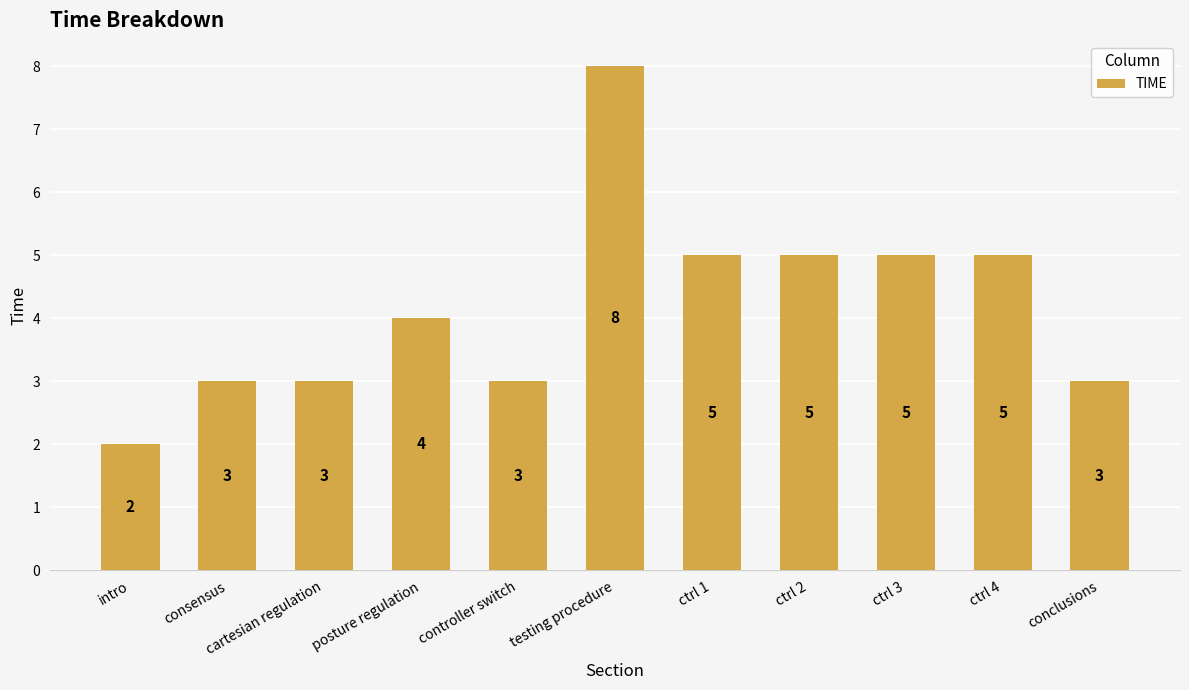

How many data points are less than 4?

5